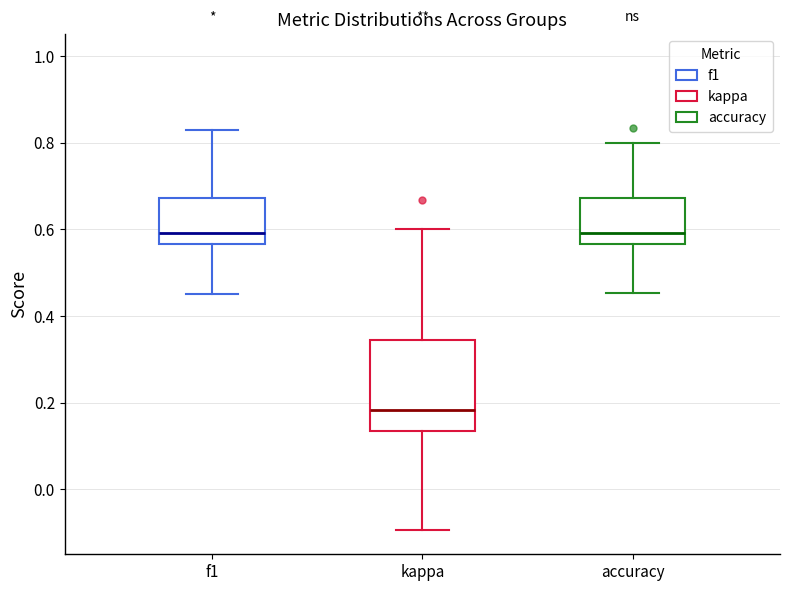

Reading left to right, read every box against the y-axis: the position of its median line, the range the box covers, and the ends of its whiskers. The values are not printed on the chart, so give them approximately, as read against the axis.

f1: median 0.60, box 0.56 to 0.68, whiskers 0.46 to 0.82
kappa: median 0.18, box 0.14 to 0.34, whiskers -0.10 to 0.60
accuracy: median 0.60, box 0.56 to 0.68, whiskers 0.46 to 0.80